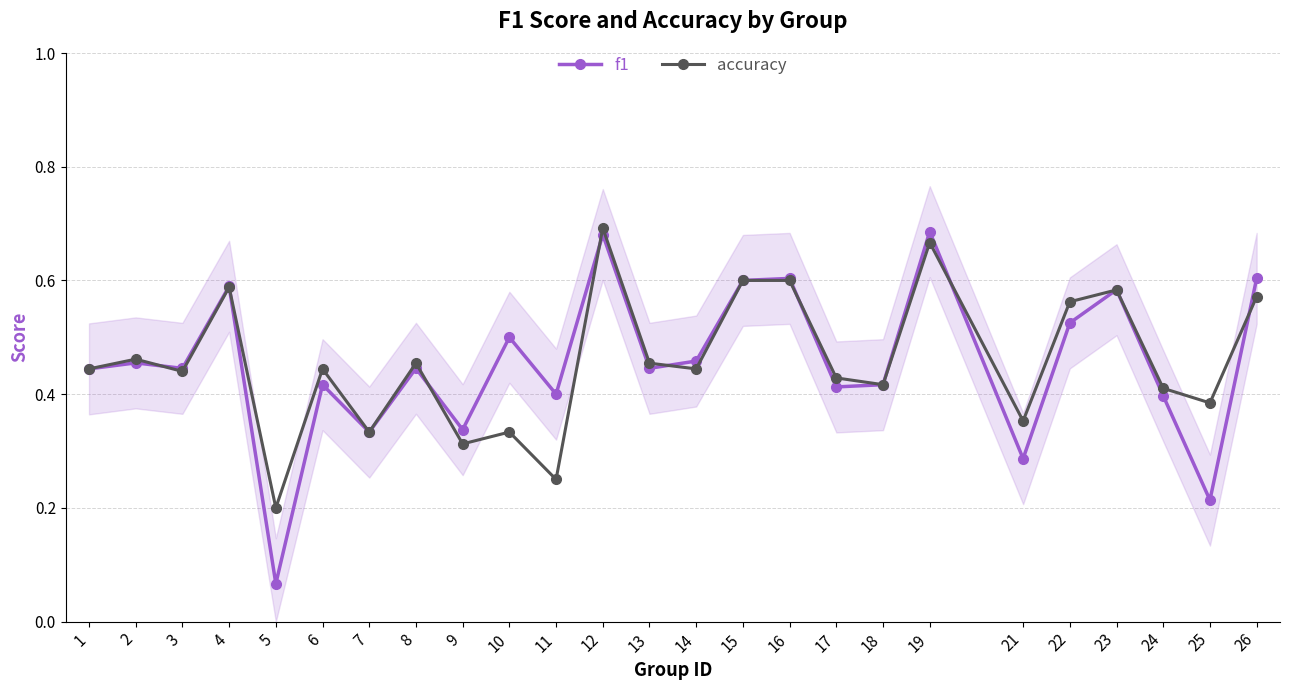

What is the sum of the accuracy values at 3 and 6?

0.9